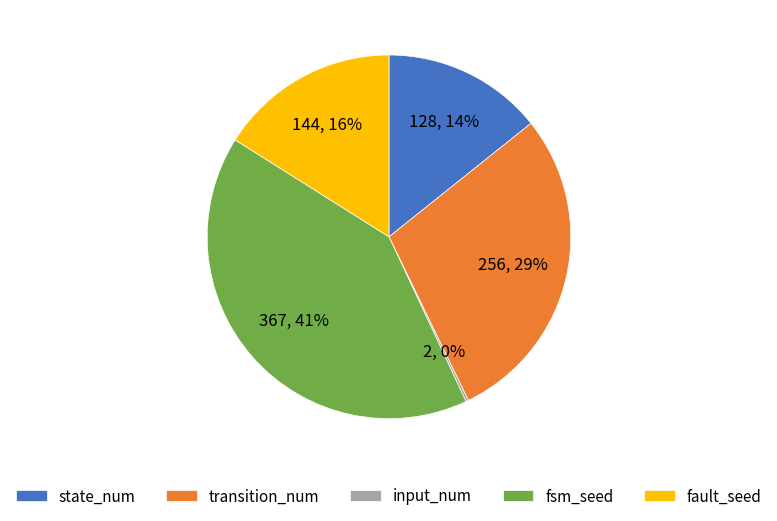

Is the sum of transition_num and state_num greater than half?

No